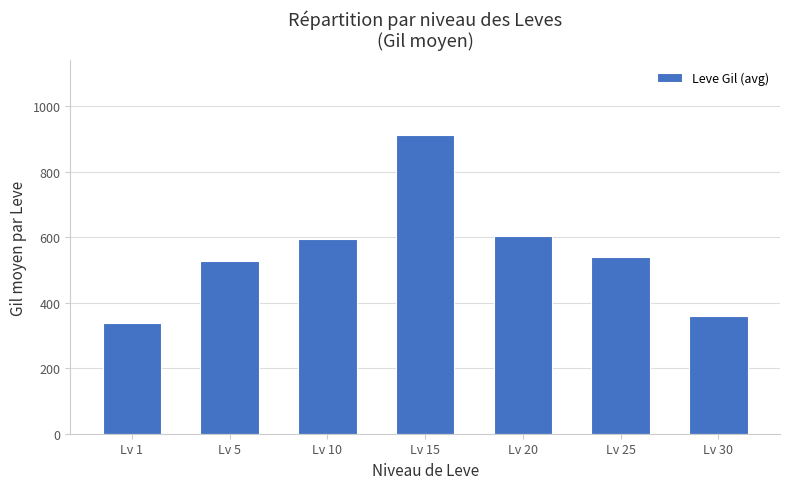

List the labels in order of value, smallest first.

Lv 1, Lv 30, Lv 5, Lv 25, Lv 10, Lv 20, Lv 15